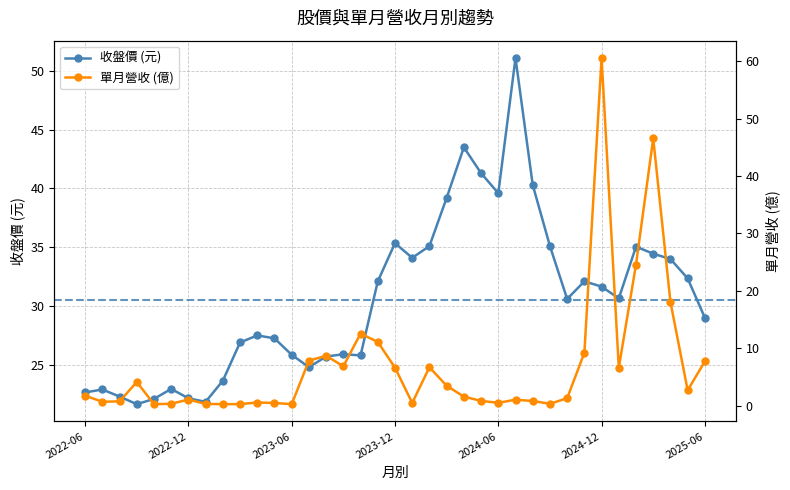

At which category does 單月營收(億) reach its first local valley?

2022-07